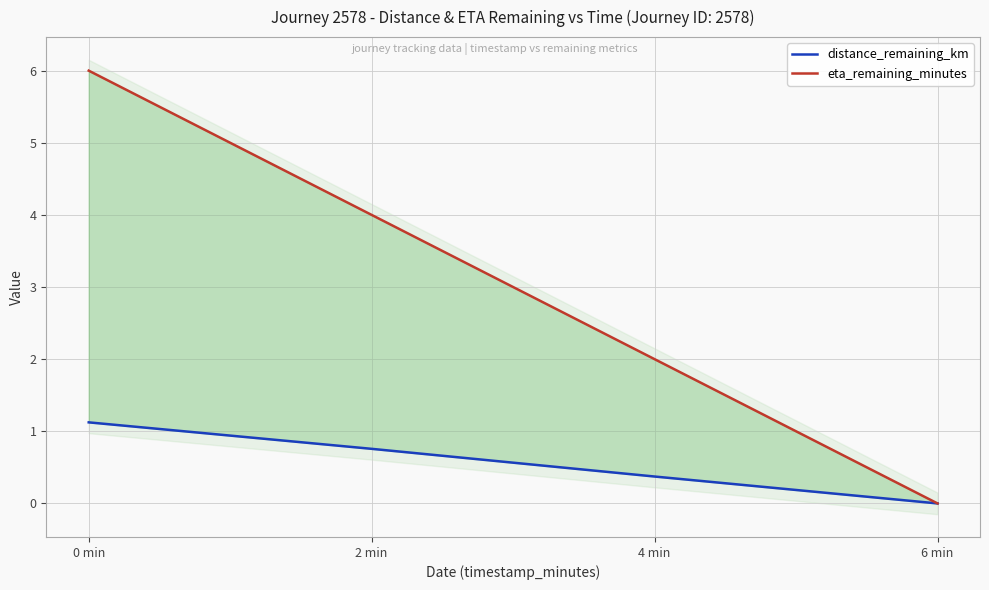

List the series in order of their overall mean, lowest first.

distance_remaining_km, eta_remaining_minutes